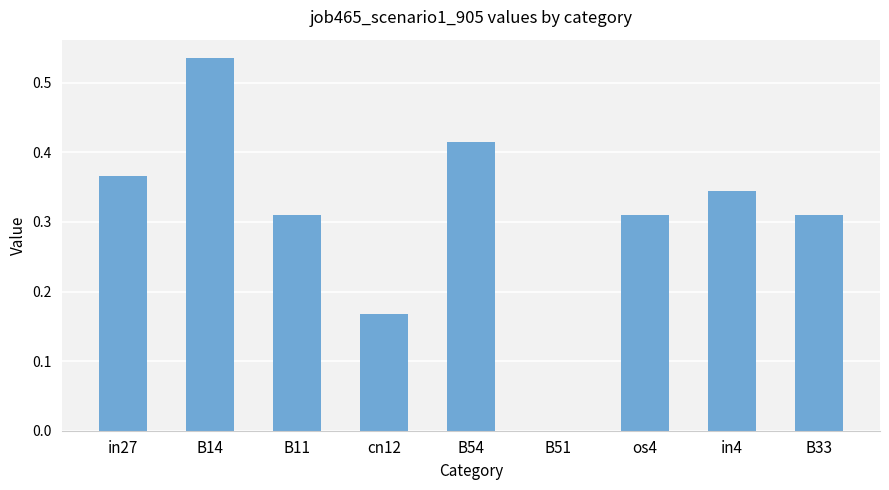

Which category has the highest value across all series?

B14